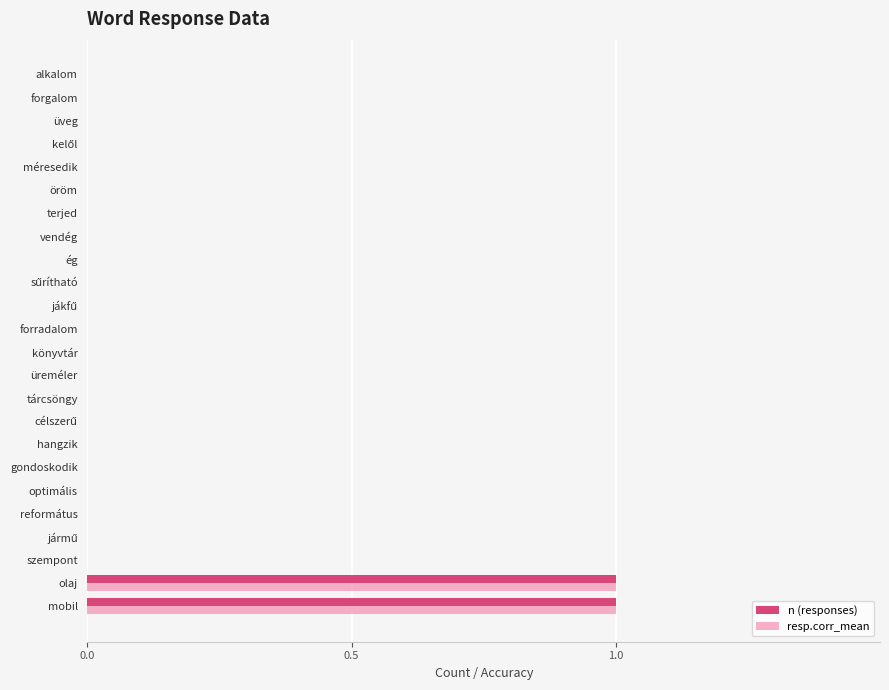

True or false: n (responses) has a value of 0 at forgalom.

True